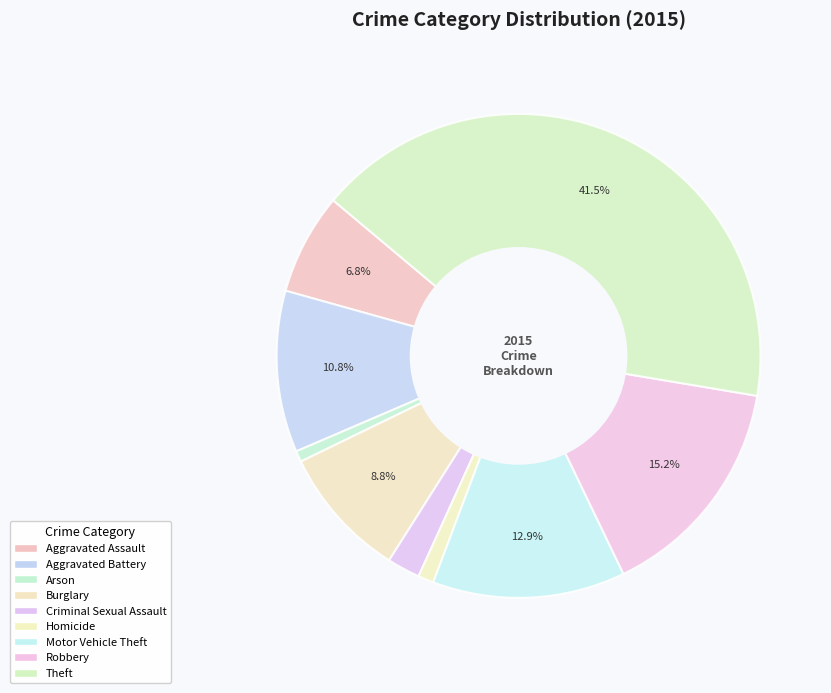

The Motor Vehicle Theft slice represents 13% of the pie. True or false?

True